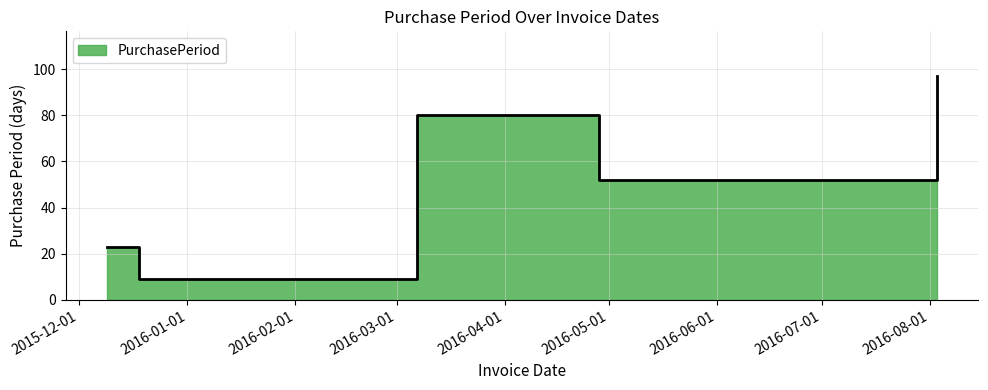

Does the chart display data point markers on the line(s)?

No